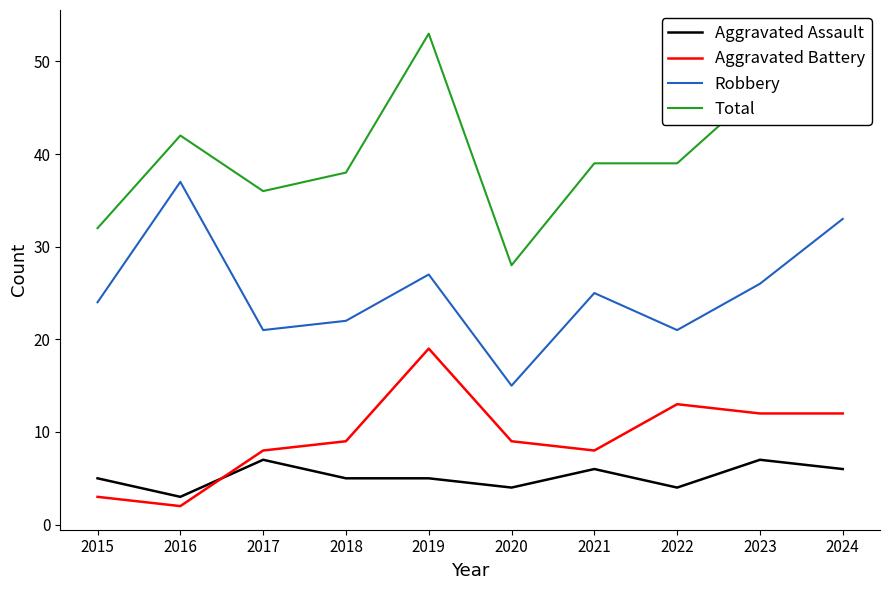

What is the difference between the second highest and minimum values in the Robbery series?

18